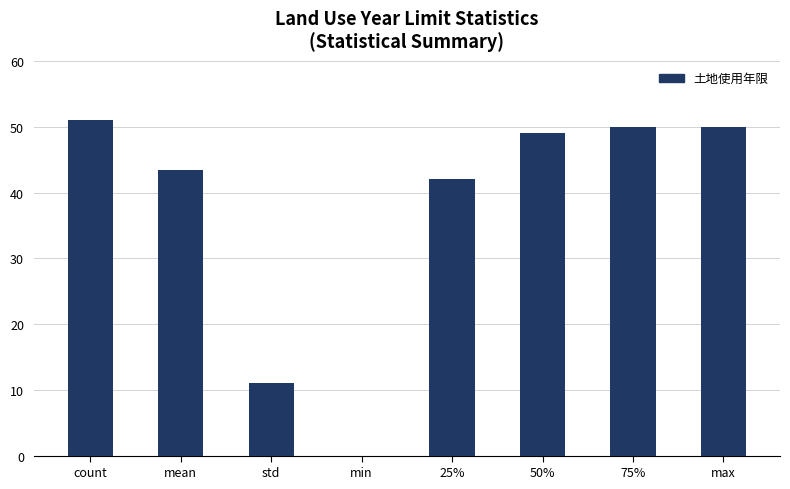

Where does the data first go above 49?

count